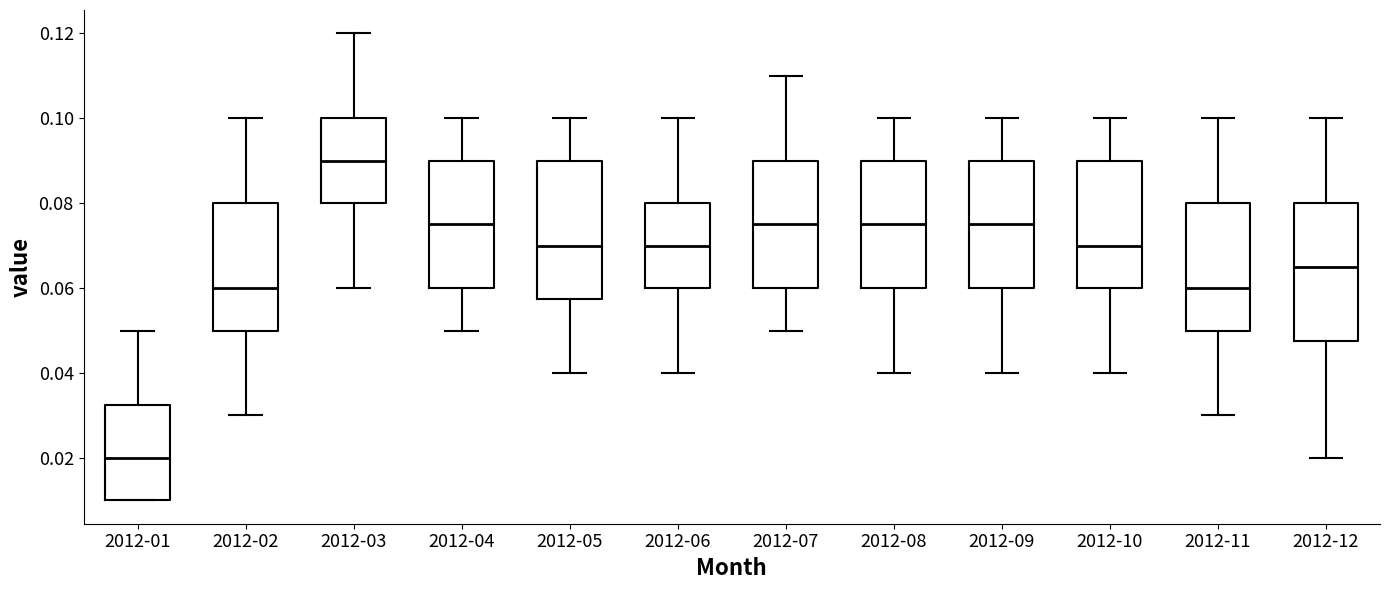

Which box's median line is the lowest?

2012-01